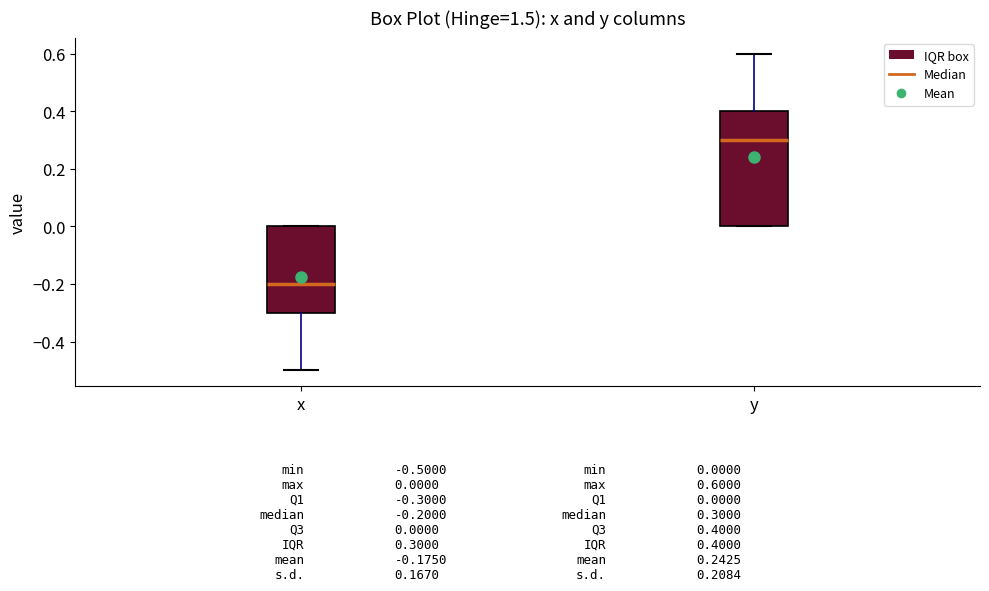

Which box has the lowest median line?

x